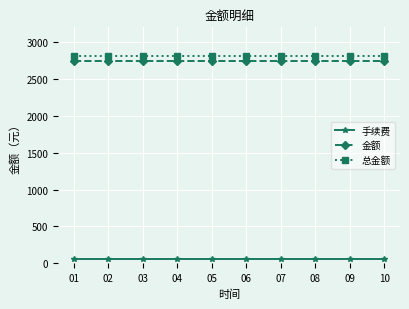

Reading right to left, transcribe all the data shown in this chart.

手续费: 55	55	55	55	55	55	55	55	55	55
金额: 2750	2750	2750	2750	2750	2750	2750	2750	2750	2750
总金额: 2805	2805	2805	2805	2805	2805	2805	2805	2805	2805